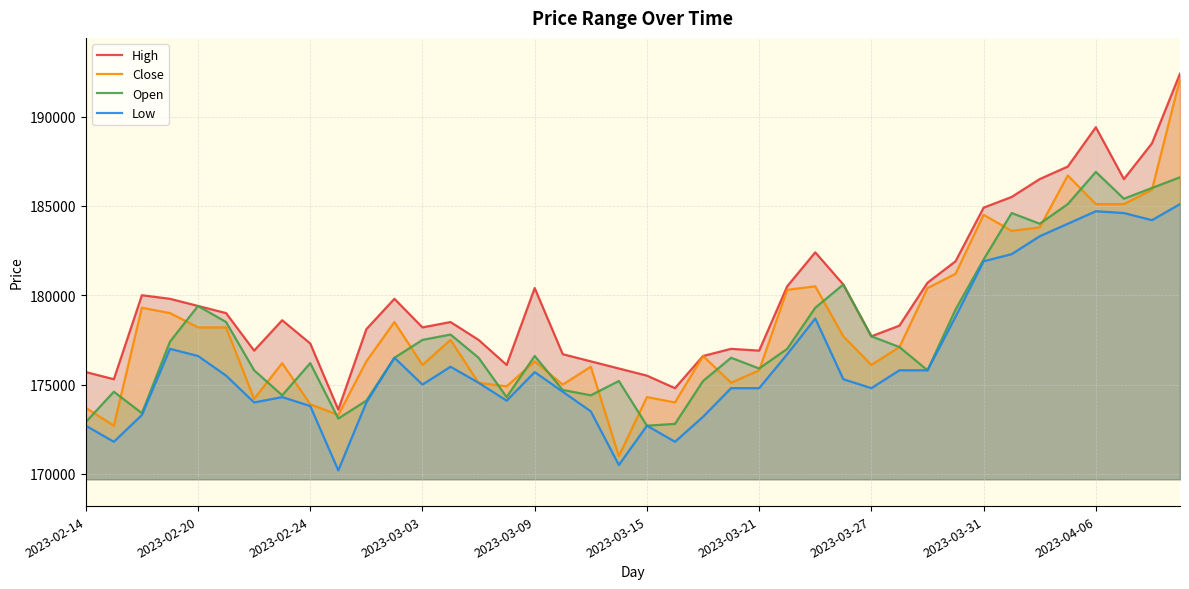

How many lines are shown in the chart?

4